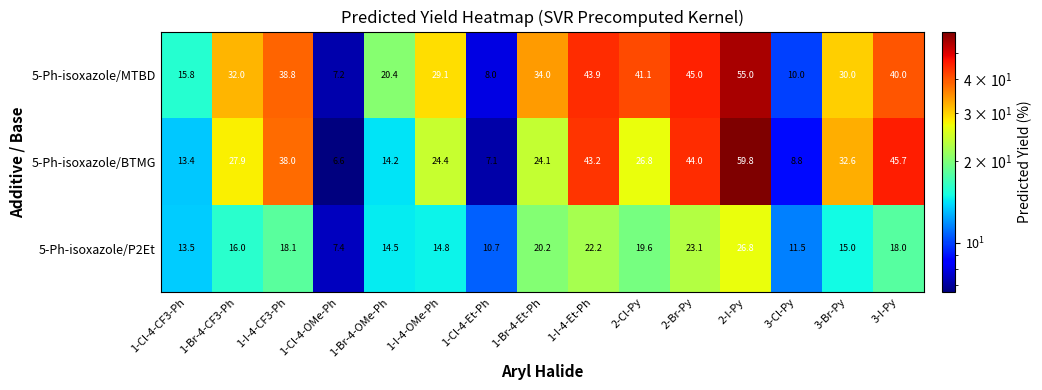

Between 1-Cl-4-Et-Ph and 2-Br-Py, which series saw the biggest shift?

5-Ph-isoxazole/MTBD